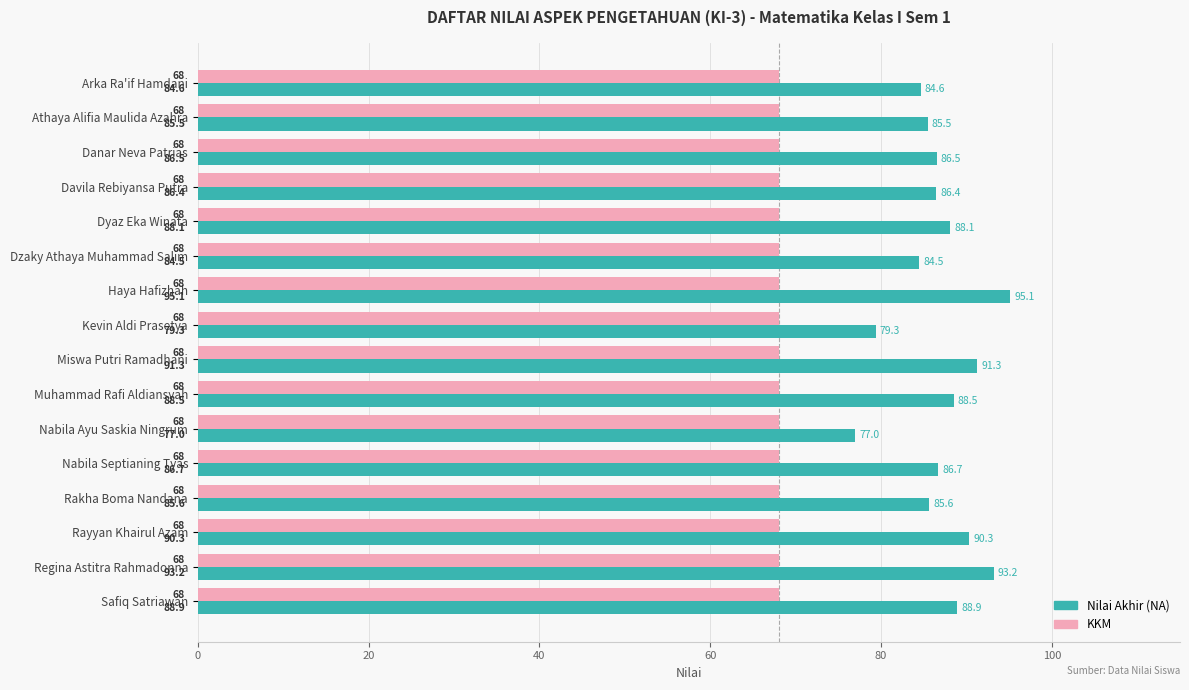

How many values in the Nilai Akhir (NA) series exceed 86?

10